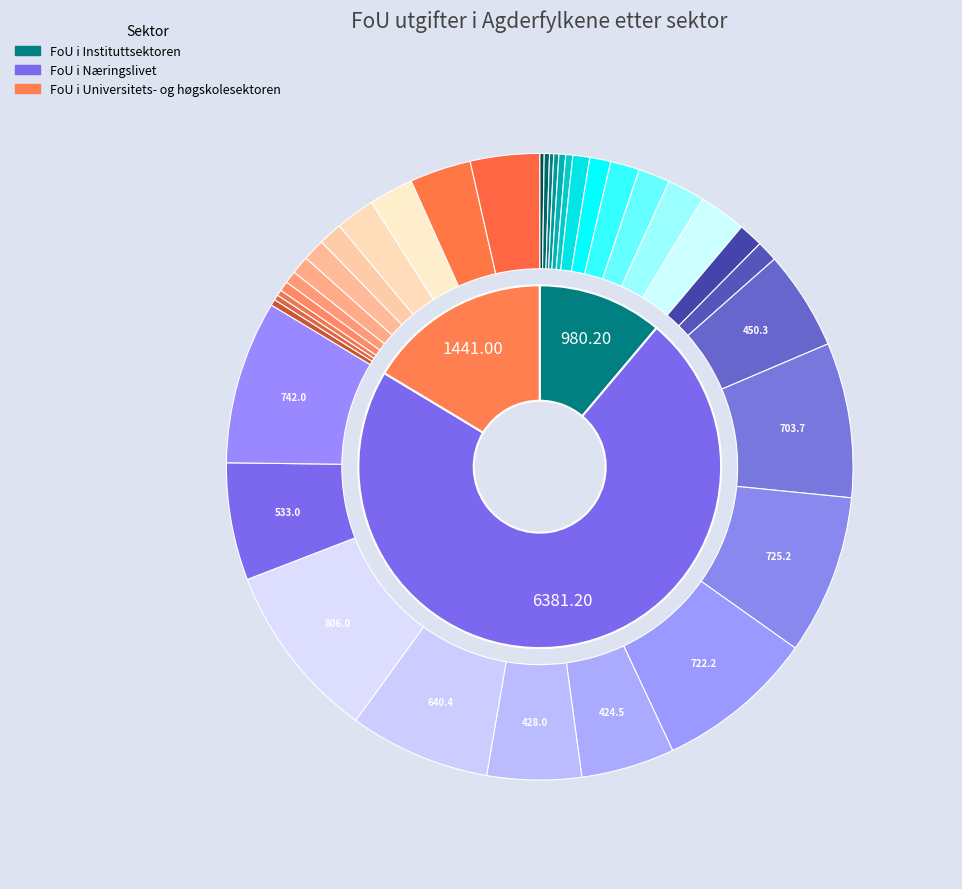

To the nearest percent, what is the difference between the 1997 and 2005 slice percentages?

4%